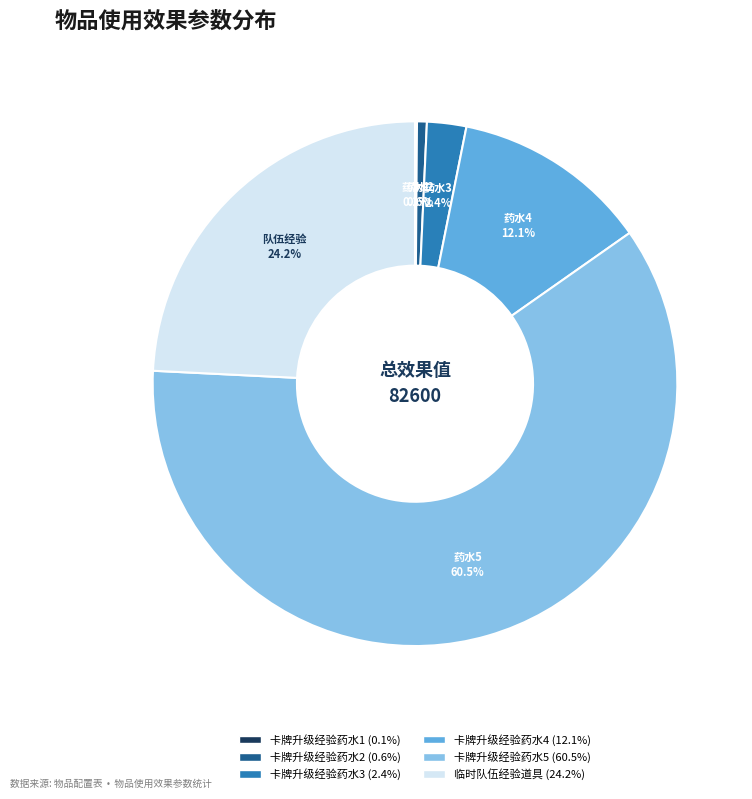

Does any single category account for the majority?

Yes